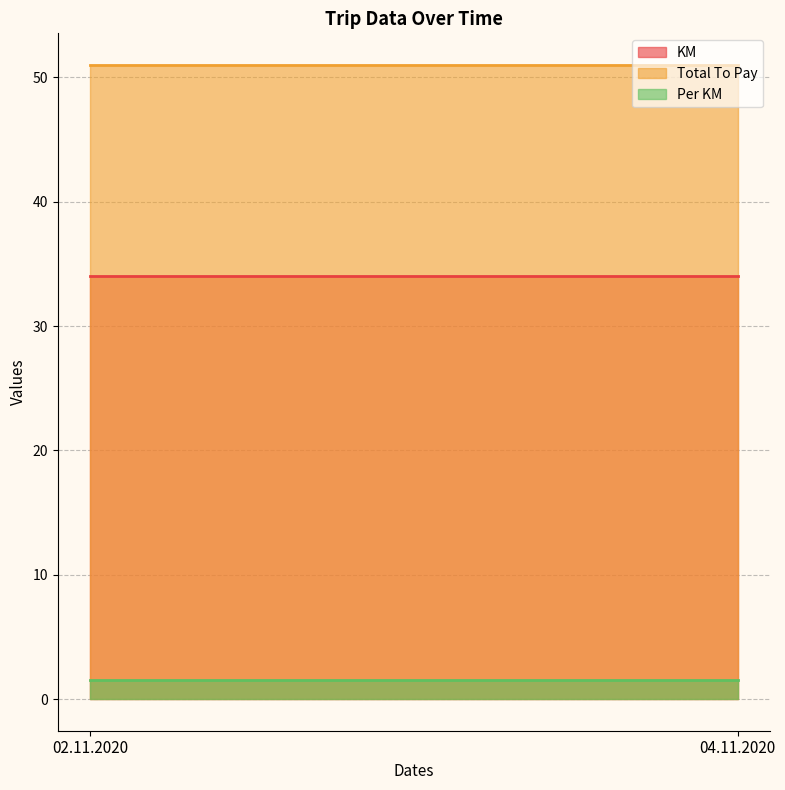

Reading left to right, transcribe all the data shown in this chart.

KM: 34.0	34.0
Total To Pay: 51.0	51.0
Per KM: 1.5	1.5